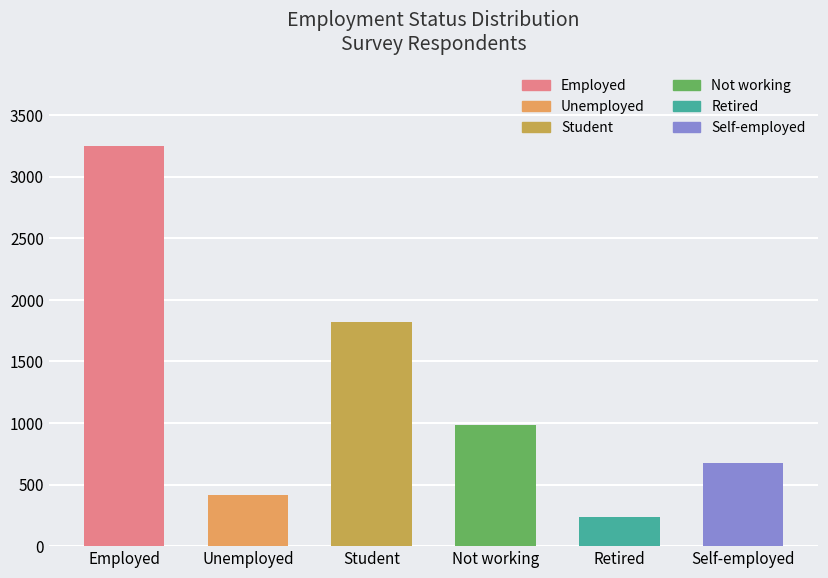

How many categories are shown in the chart?

6